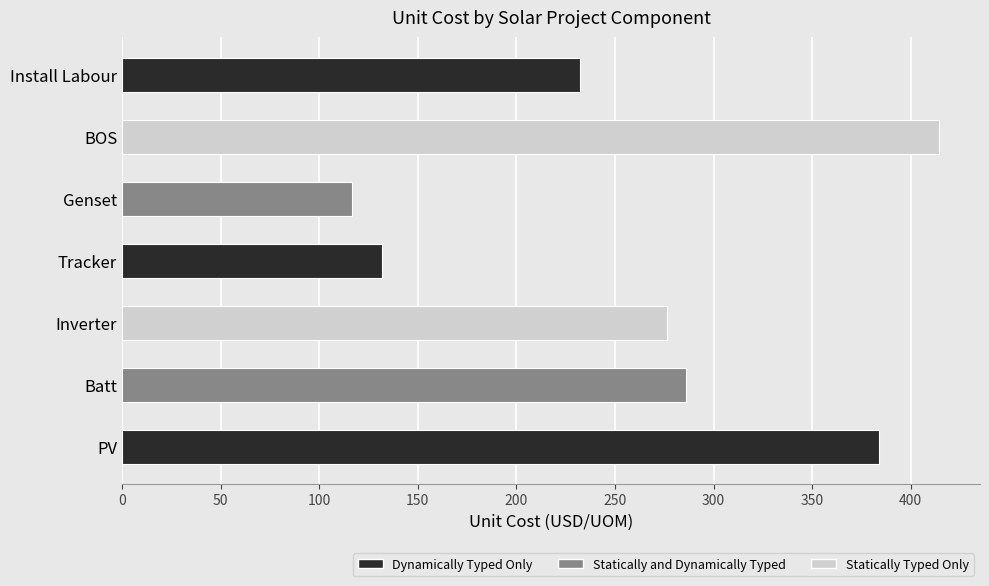

At which label is the value closest to 265?

Inverter